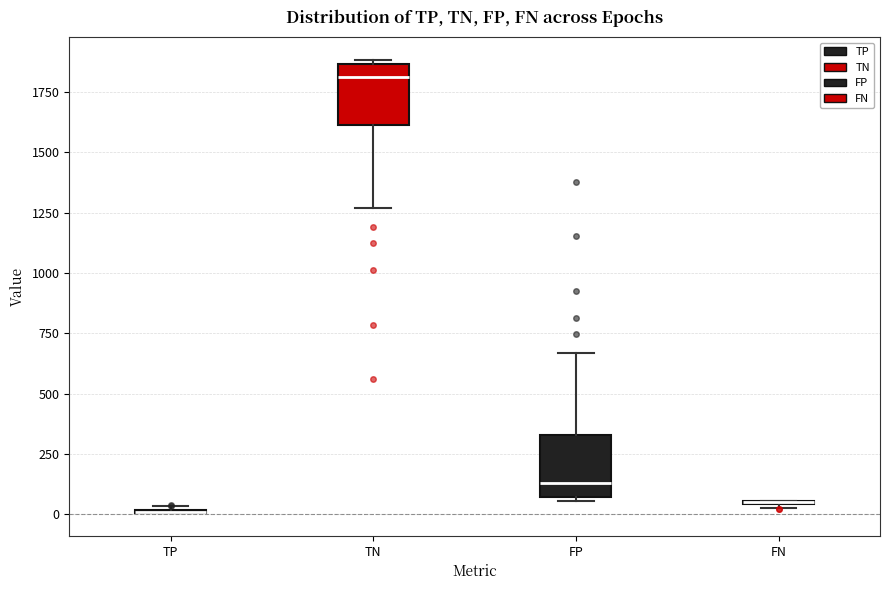

Where does the median line of the box for FP sit on the y-axis? The values are not printed on the chart, so give them approximately, as read against the axis.

150